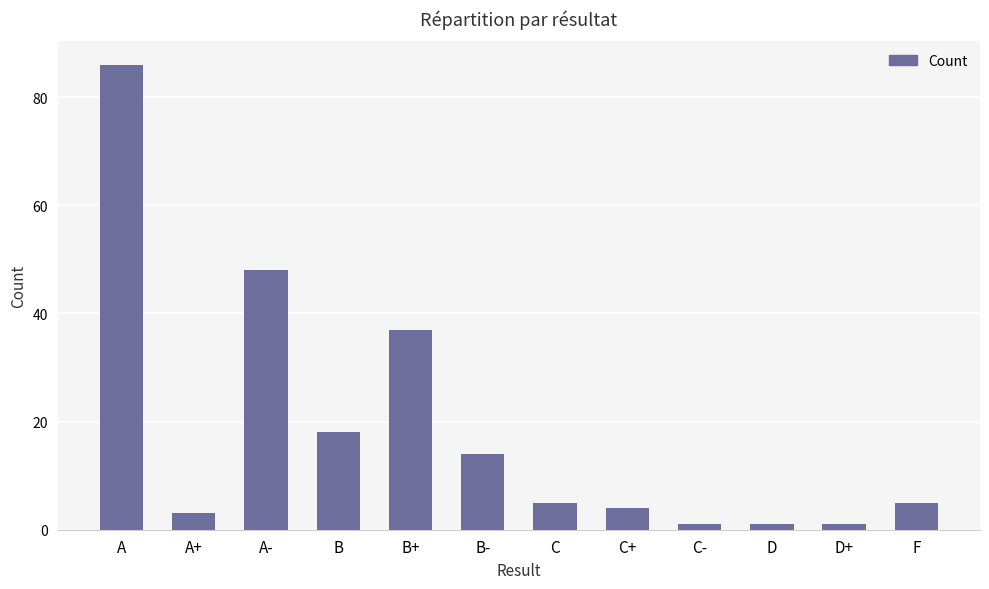

What is the smallest value displayed?

1